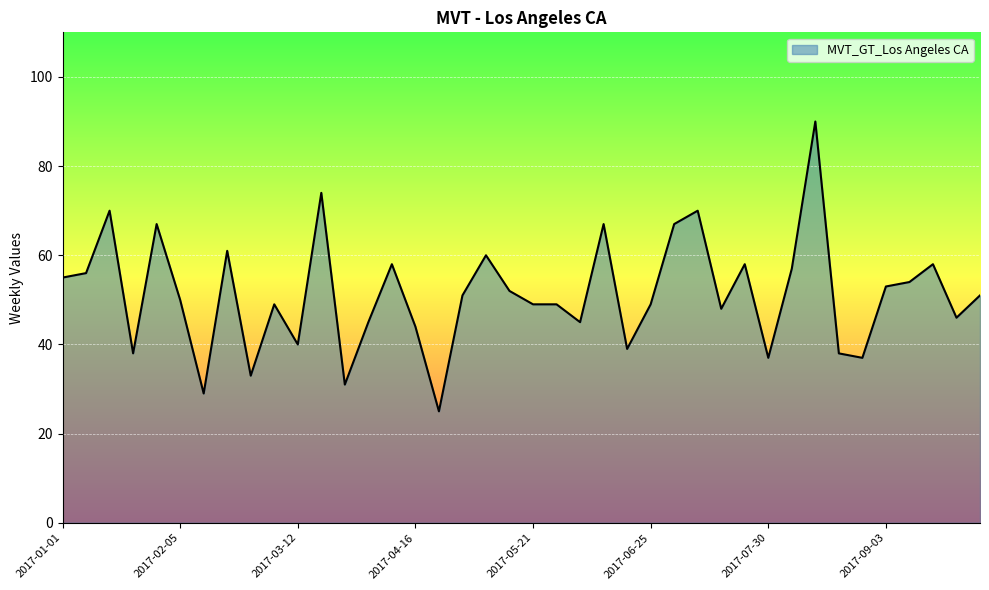

What is the maximum value shown in the chart?

90